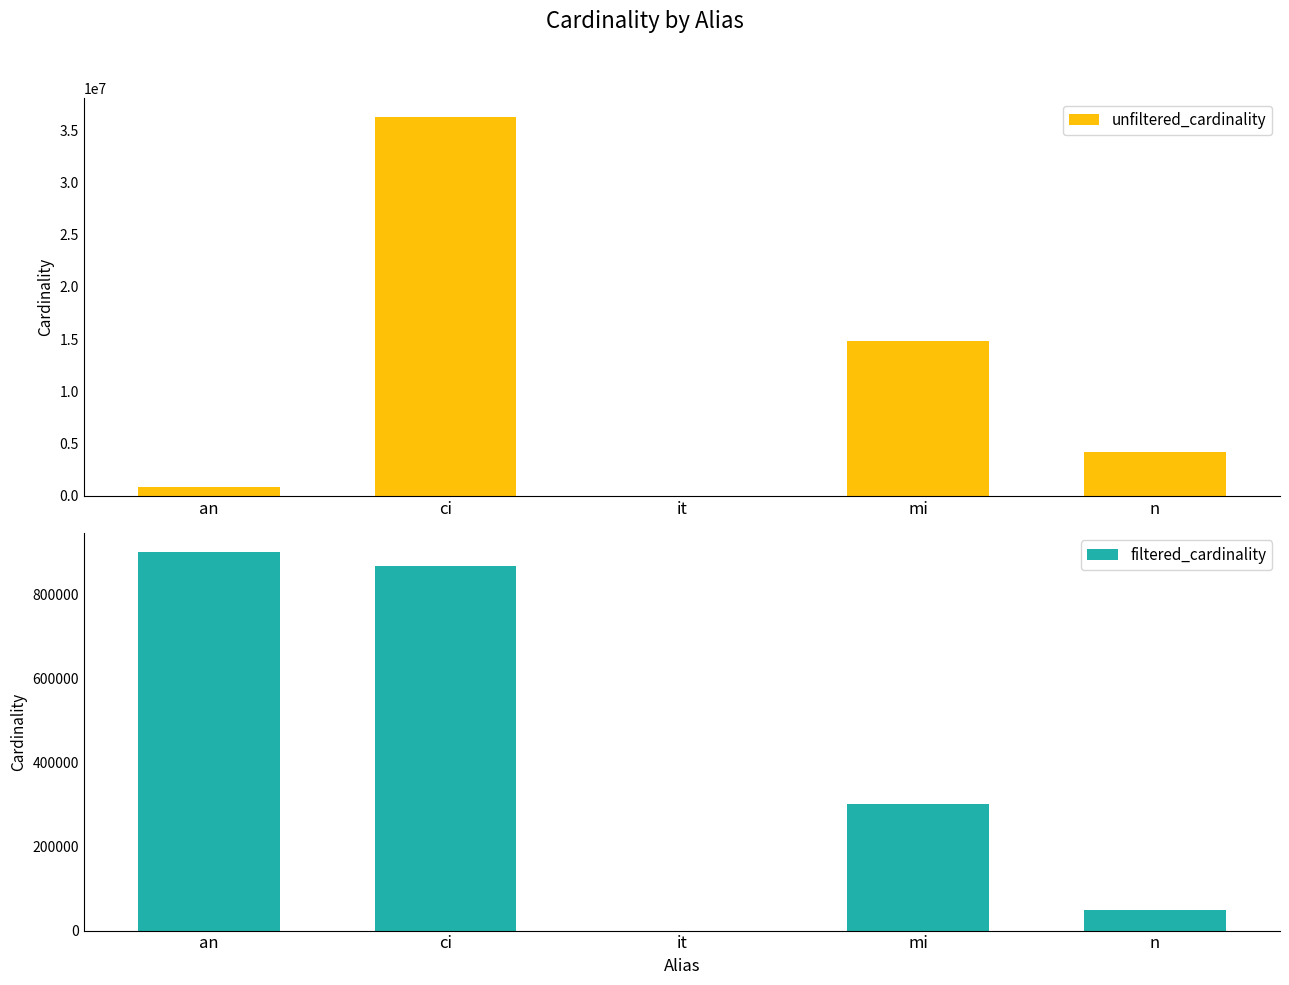

How many bars are there in total?

10